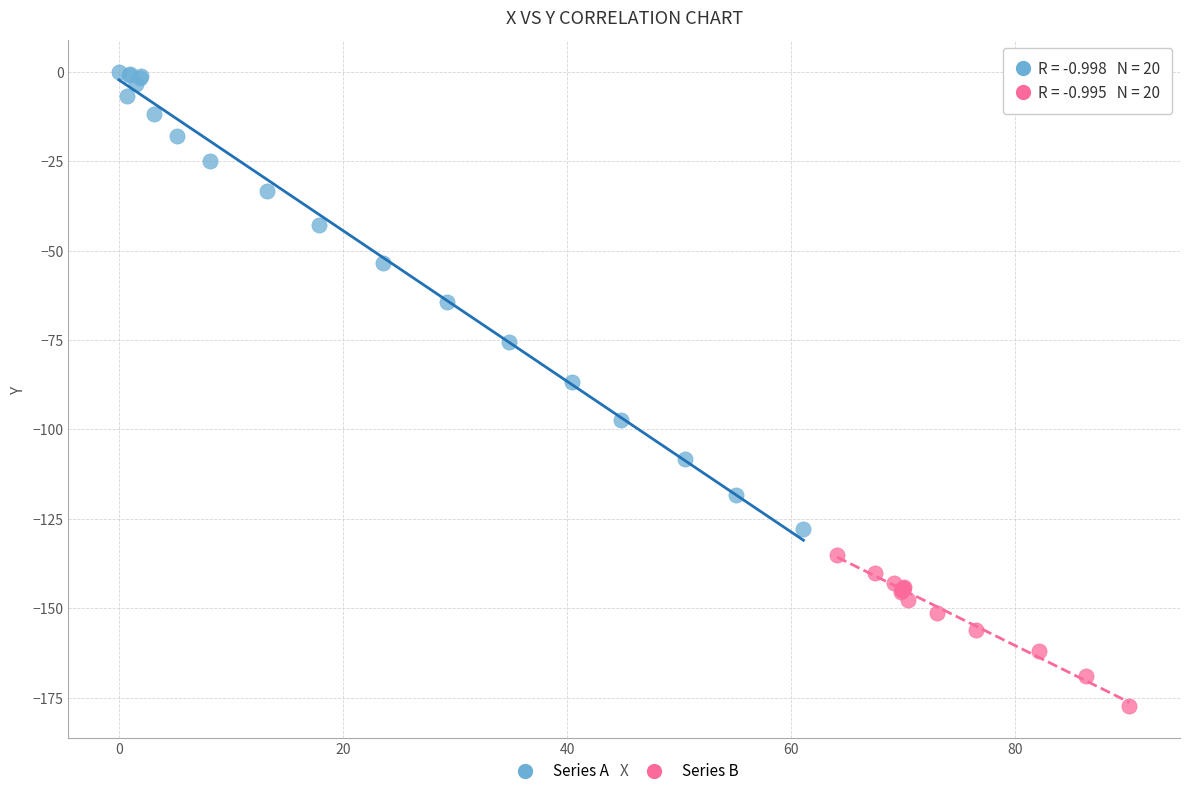

Which series reaches the minimum Y coordinate?

Series B